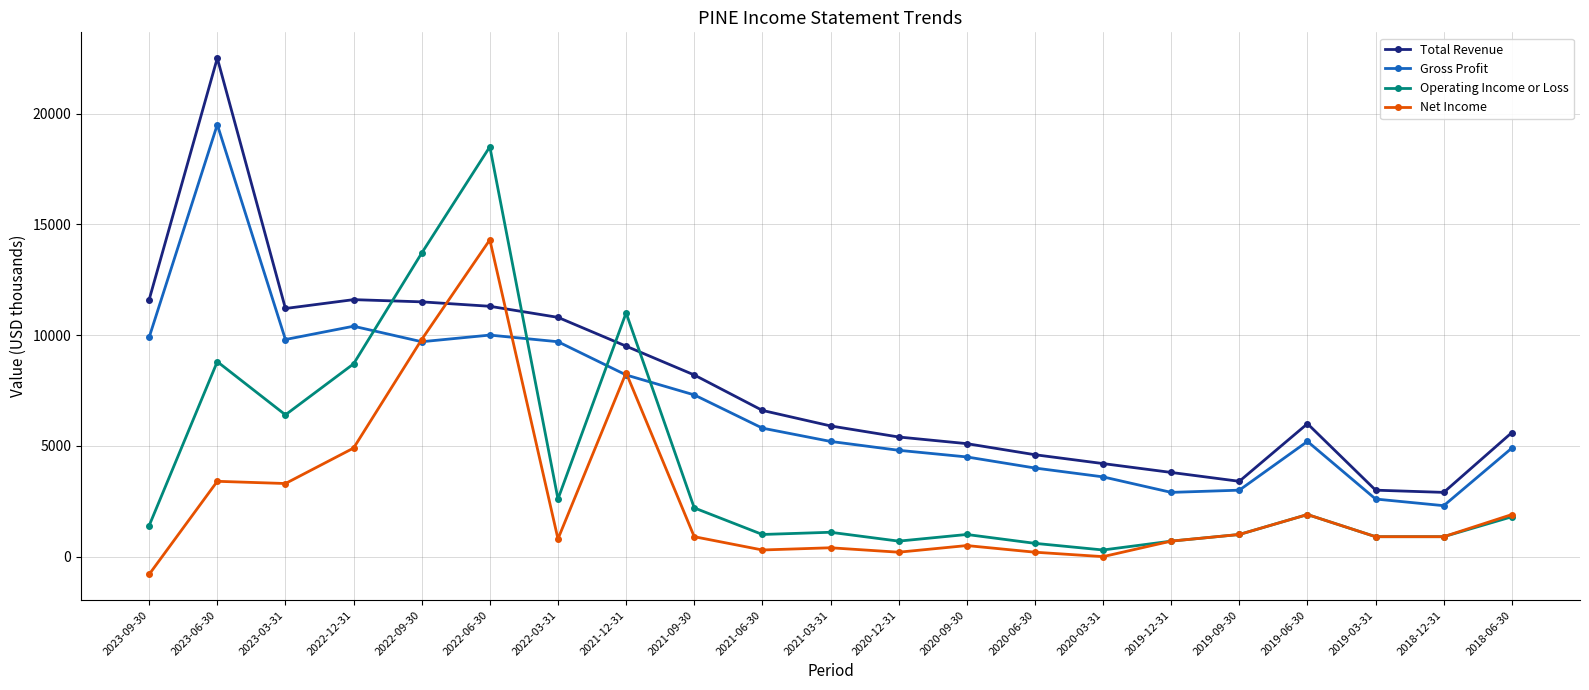

What are all the series names shown in the legend?

Total Revenue, Gross Profit, Operating Income or Loss, Net Income